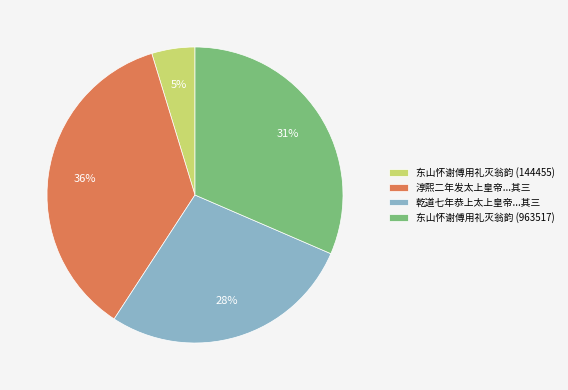

Is the sum of 淳熙二年发太上皇帝...其三 and 东山怀谢傅用礼灭翁韵 (963517) greater than half?

Yes